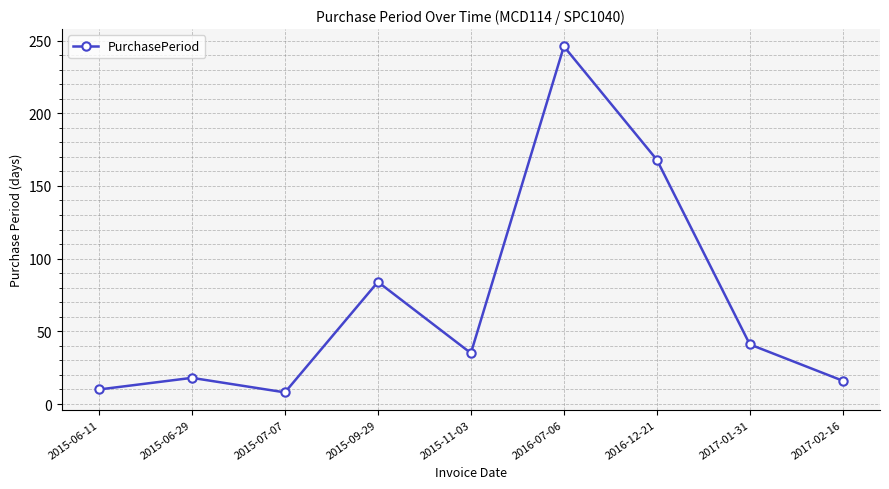

What is the change in value from 2015-06-29 to 2015-09-29?

+66